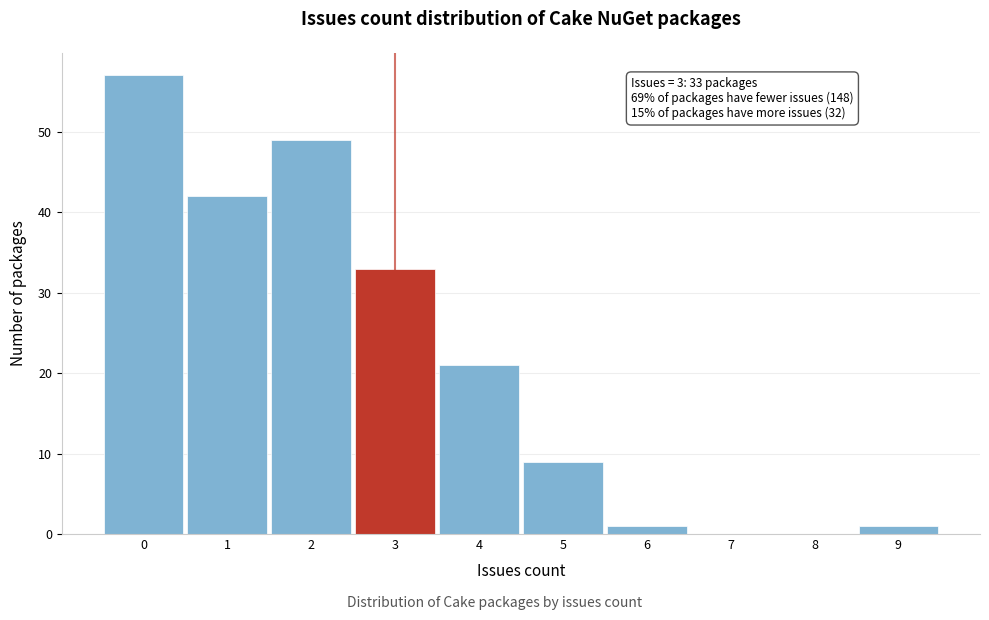

Which range on the x-axis has the tallest bar?

-0.5 to 0.5